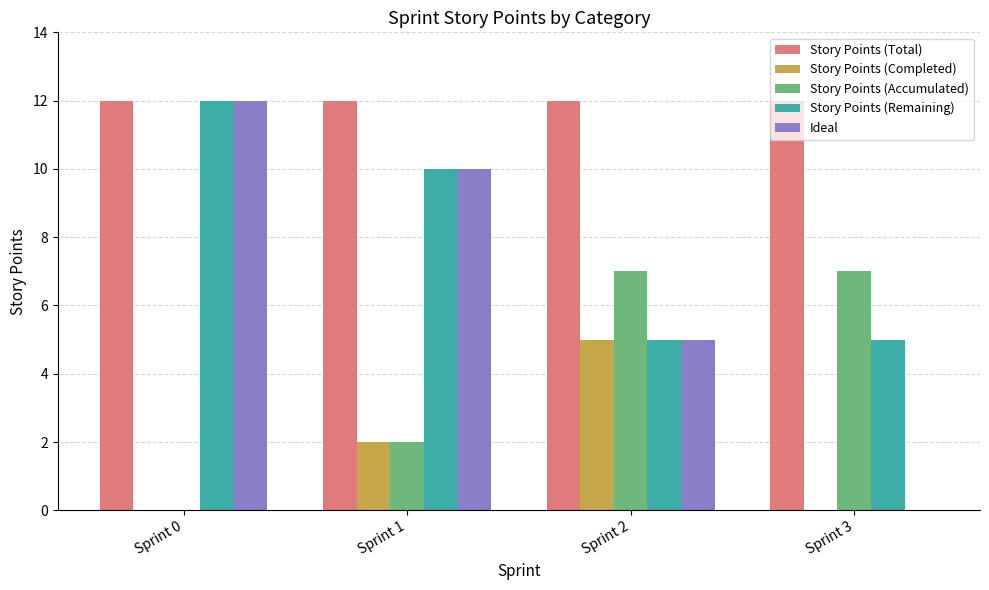

Is it true that Ideal equals -4 at Sprint 3?

False